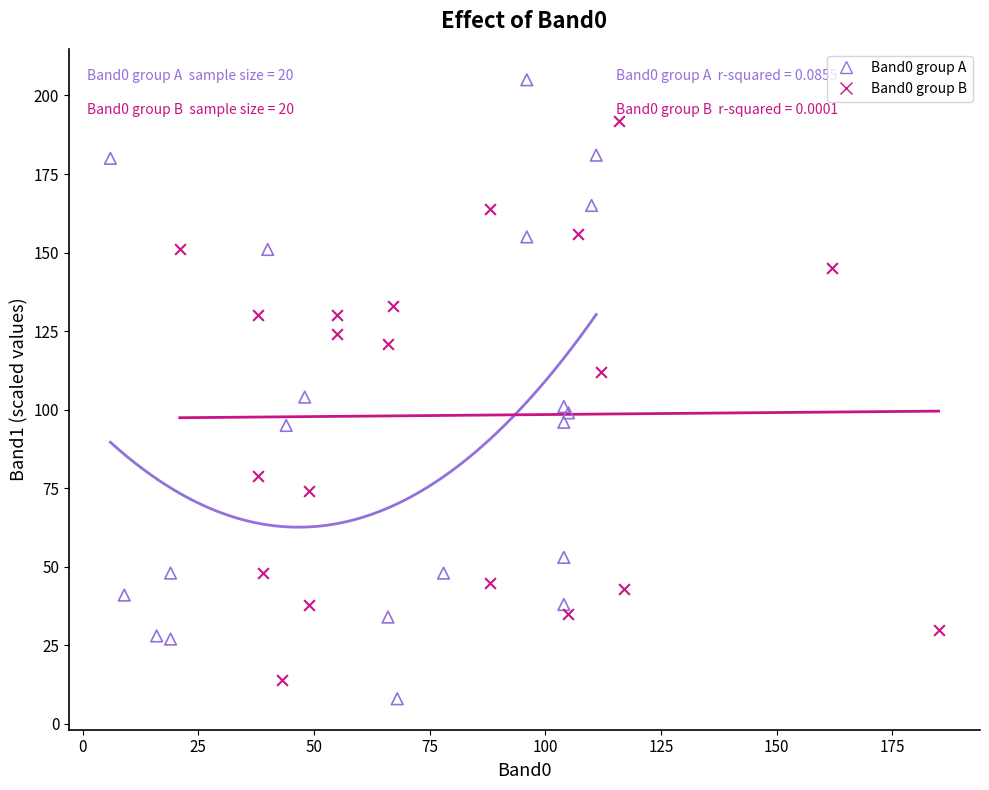

Which series reaches the maximum Y coordinate?

Band0 group A